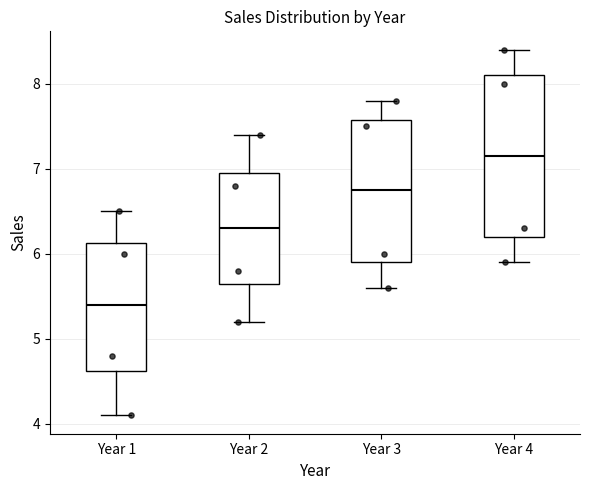

Comparing the boxes themselves (not the whiskers), which one is the tallest?

Year 4